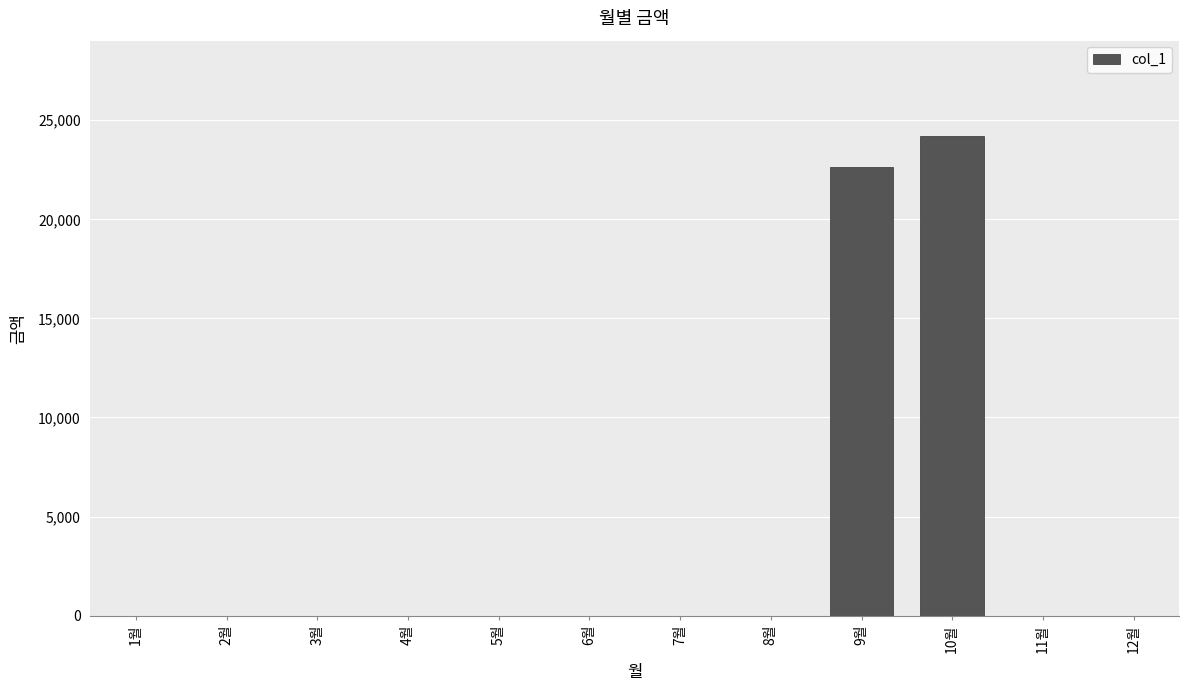

True or false: the data shows -16419 at 2월.

False